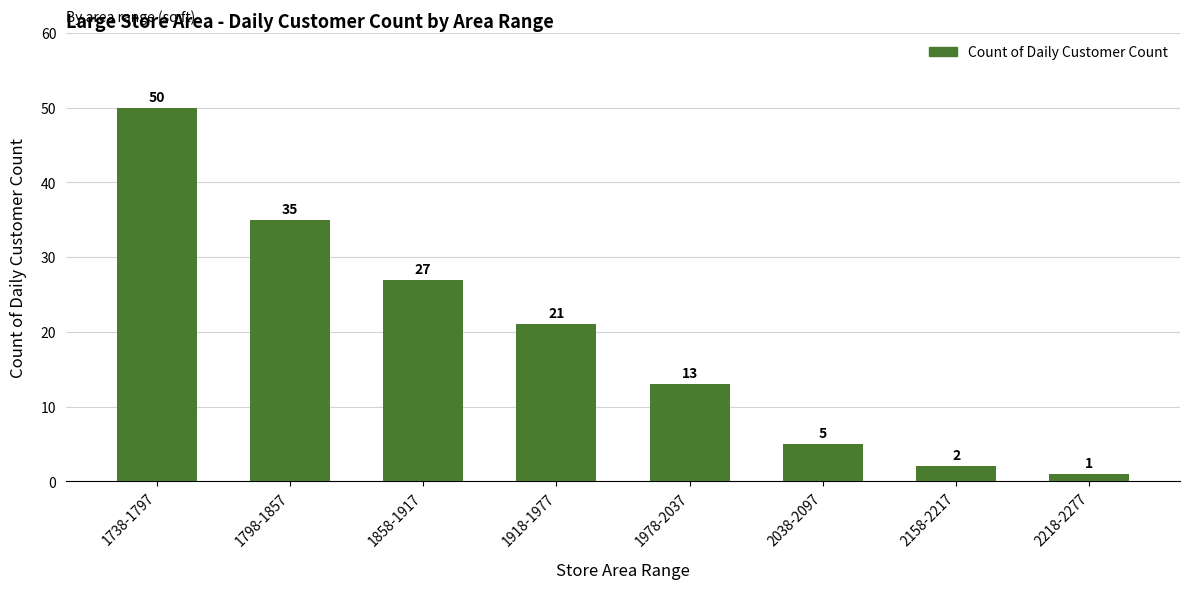

Which label corresponds to the largest value in the chart?

1738-1797